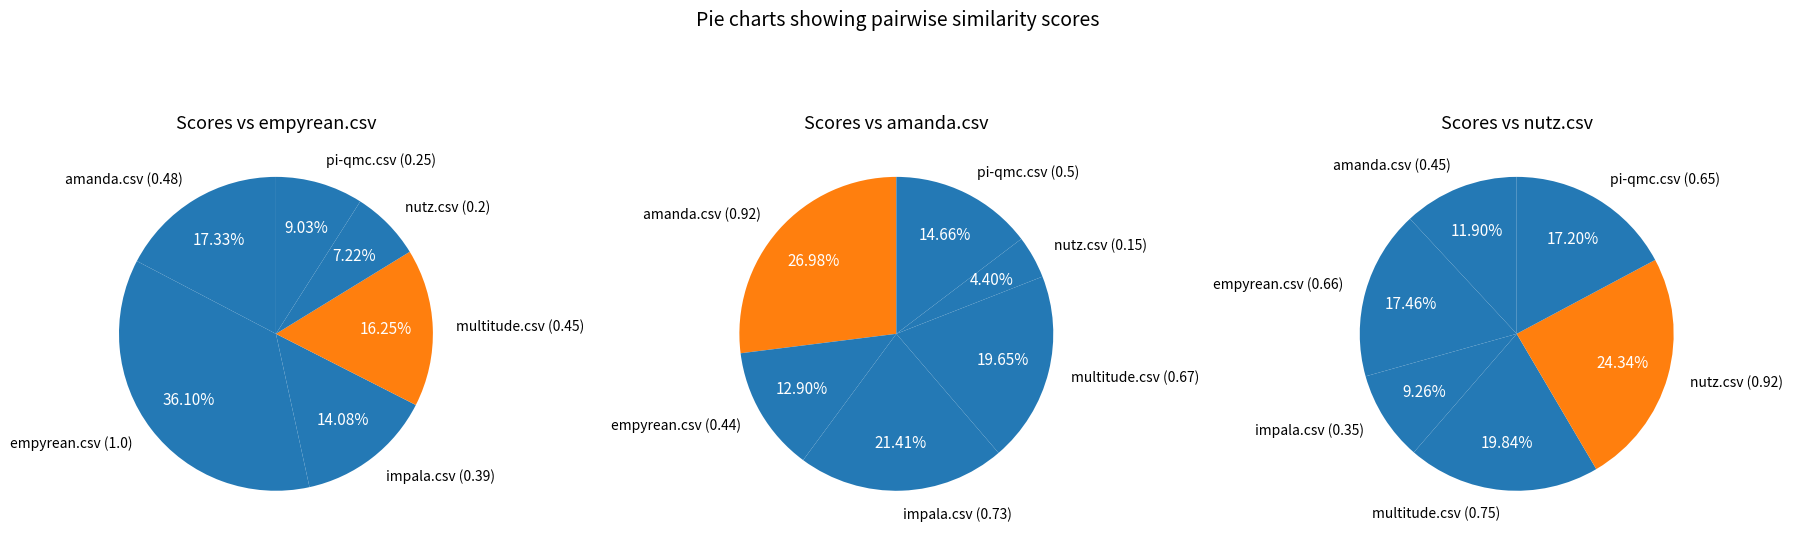

The amanda.csv slice represents 5% of the pie. True or false?

False